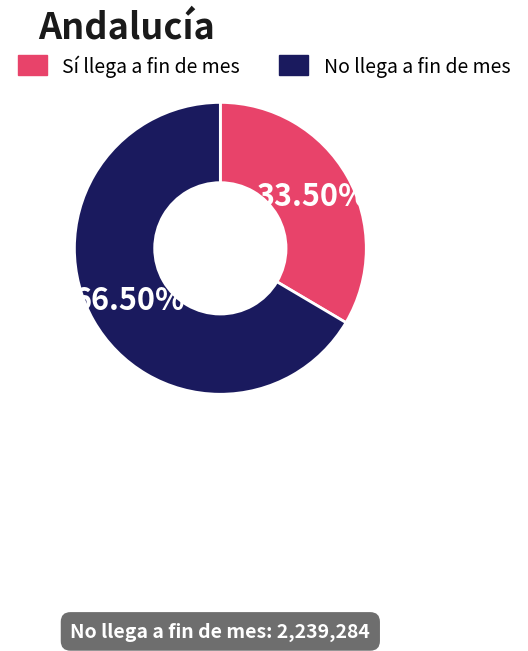

Is there a majority slice in this chart?

Yes